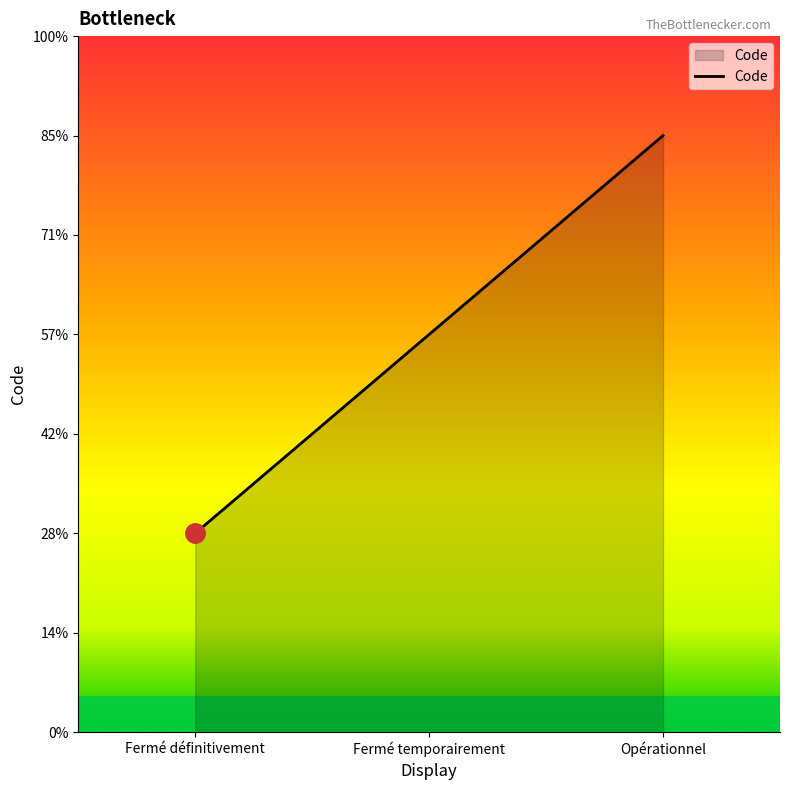

Does the chart display data point markers on the line(s)?

No